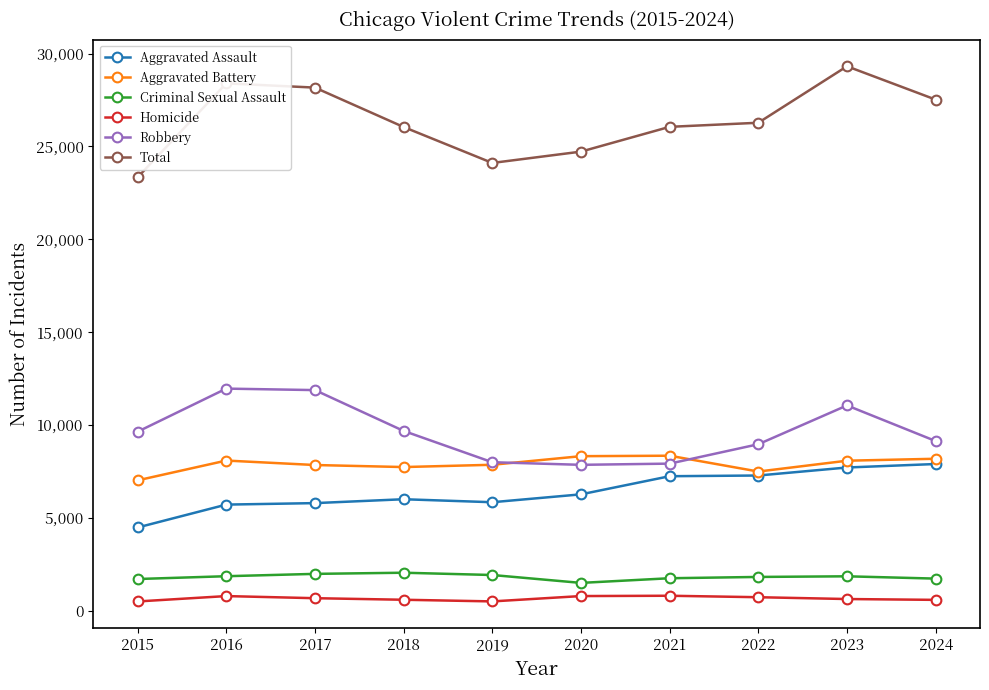

What is the maximum value shown in the chart?

29320